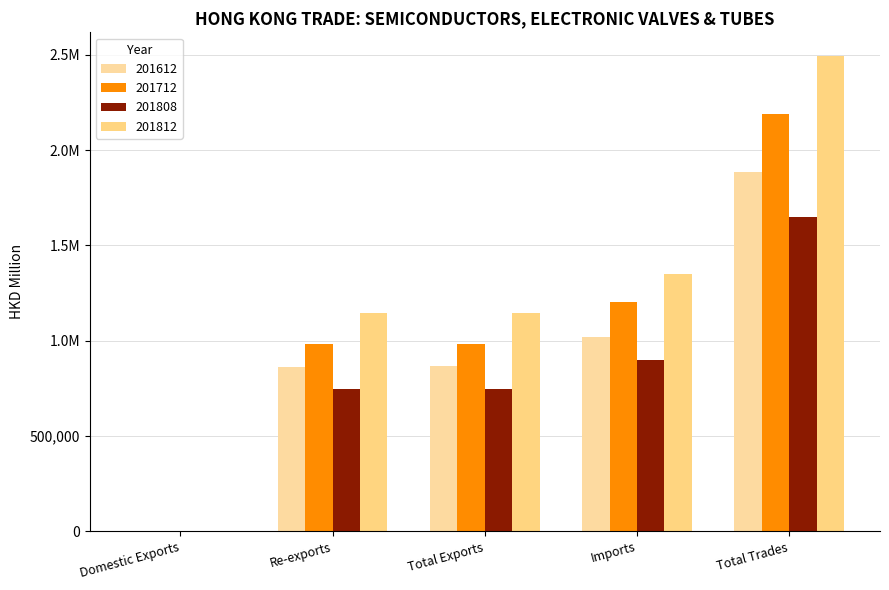

Which category has the lowest value across all series?

Domestic Exports